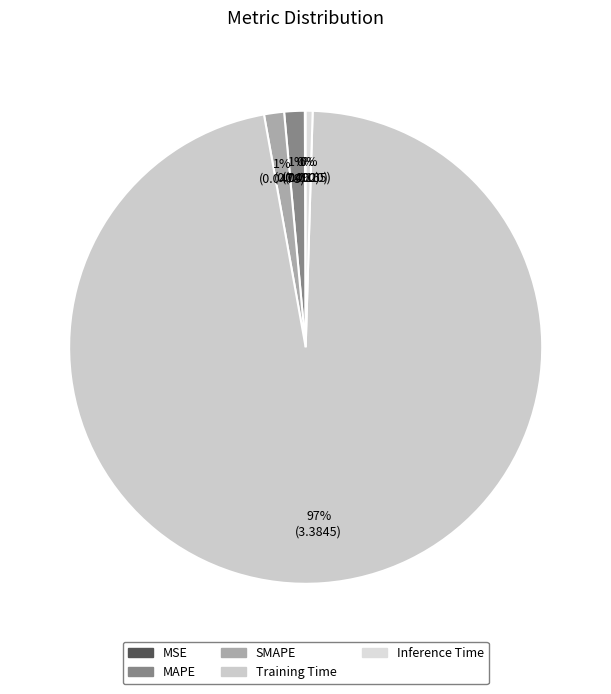

To the nearest percent, what is the combined percentage of MAPE and SMAPE?

3%